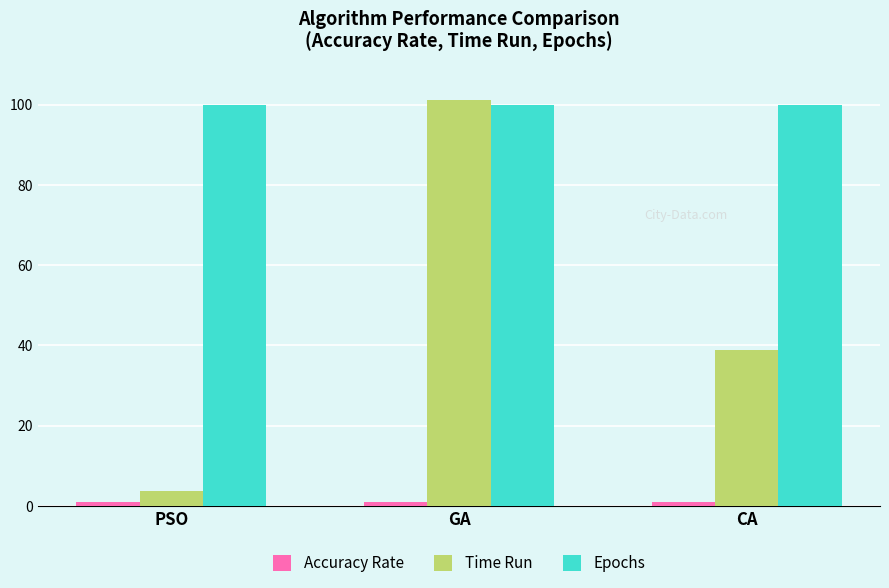

Is it true that Time Run equals 173.8 at GA?

False